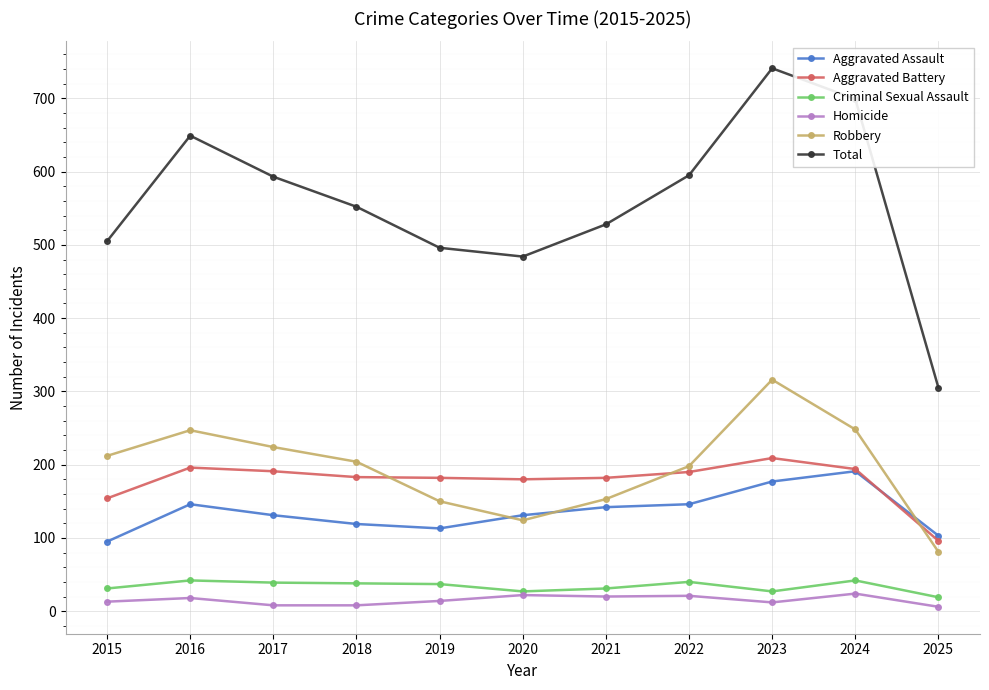

Does the chart display data point markers on the line(s)?

Yes